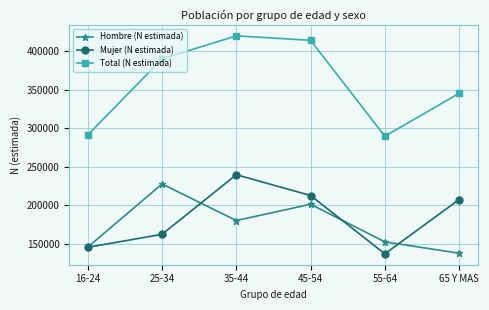

How many interior local peaks does the Mujer (N estimada) series have?

1